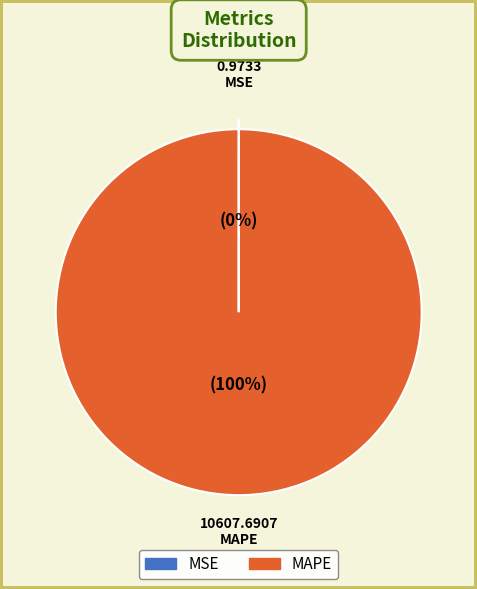

To the nearest percent, what is the difference between the largest and smallest slice percentages?

100%